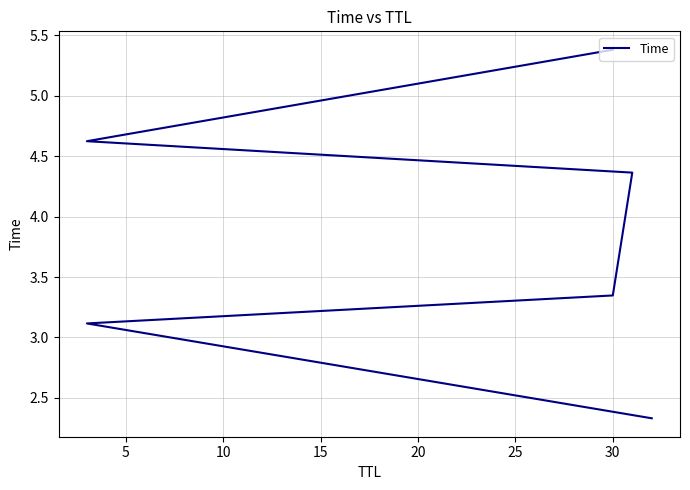

What is the approximate value at 5?

3.1